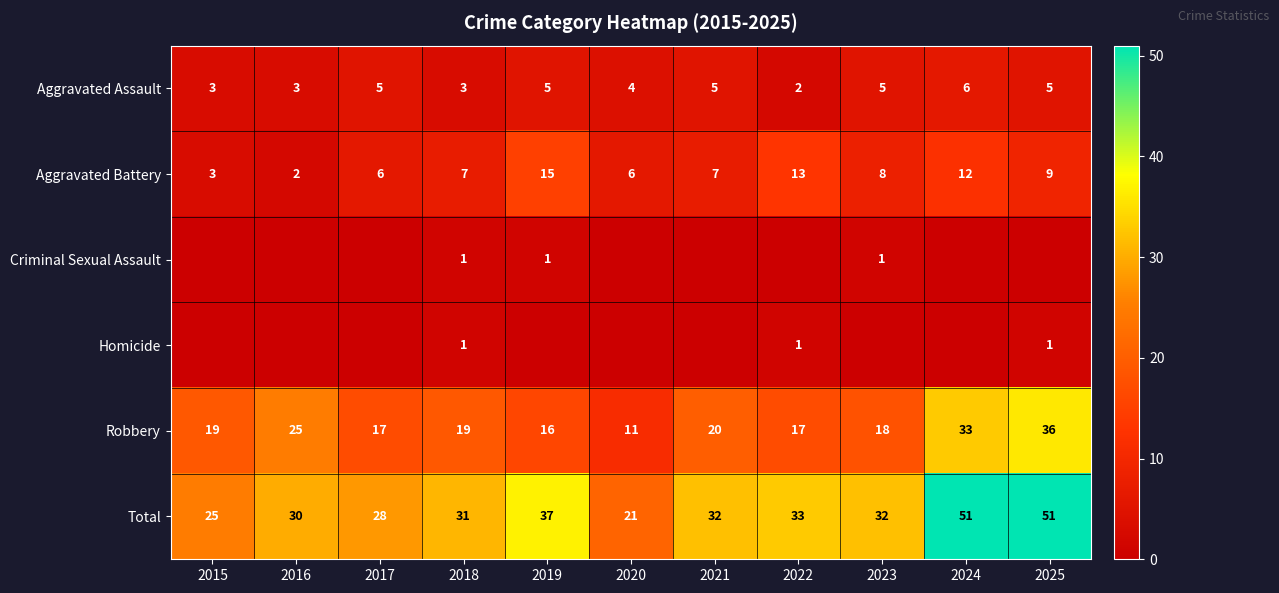

Where is Aggravated Assault nearest to the value 4?

2020